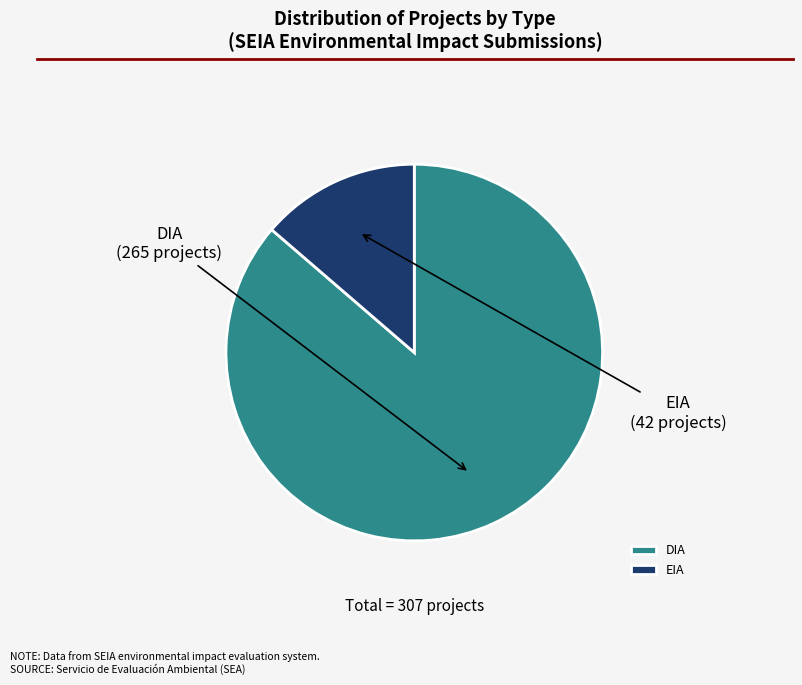

Approximately how many times larger is the value at DIA compared to EIA?

6.3